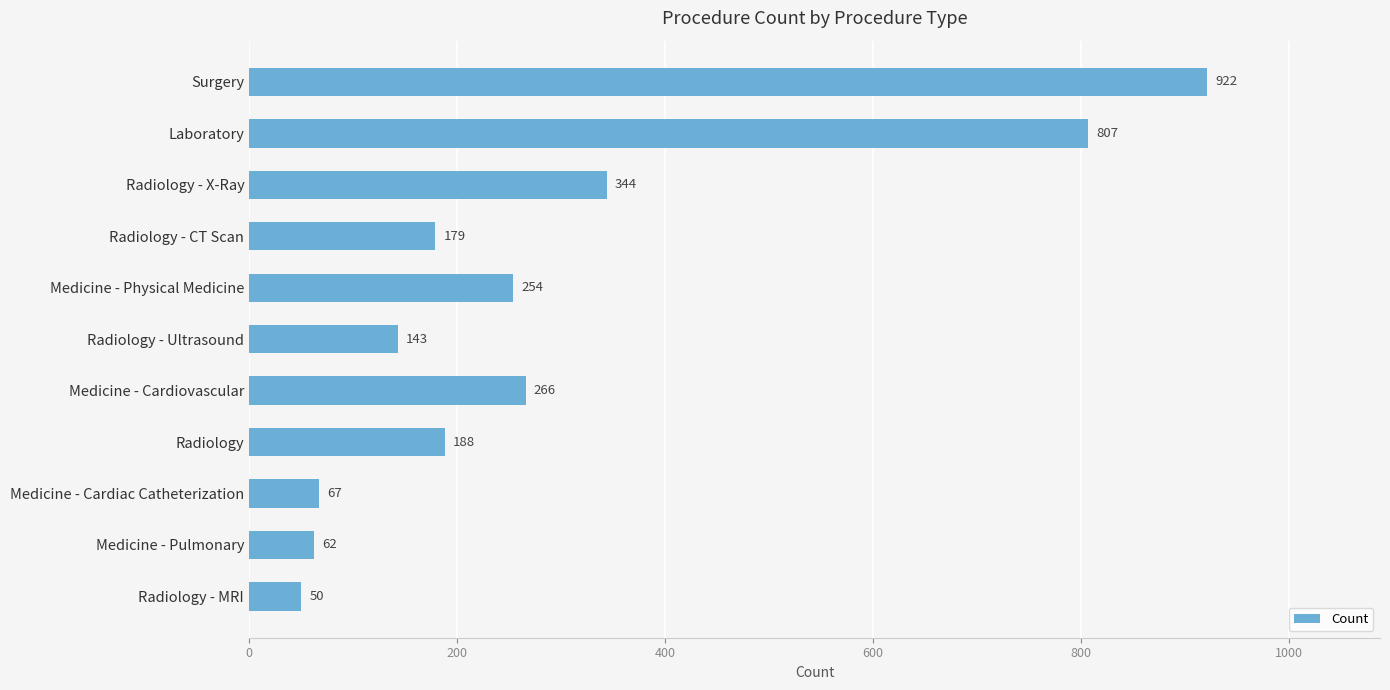

The chart shows a value of 179 at Radiology - CT Scan. True or false?

True